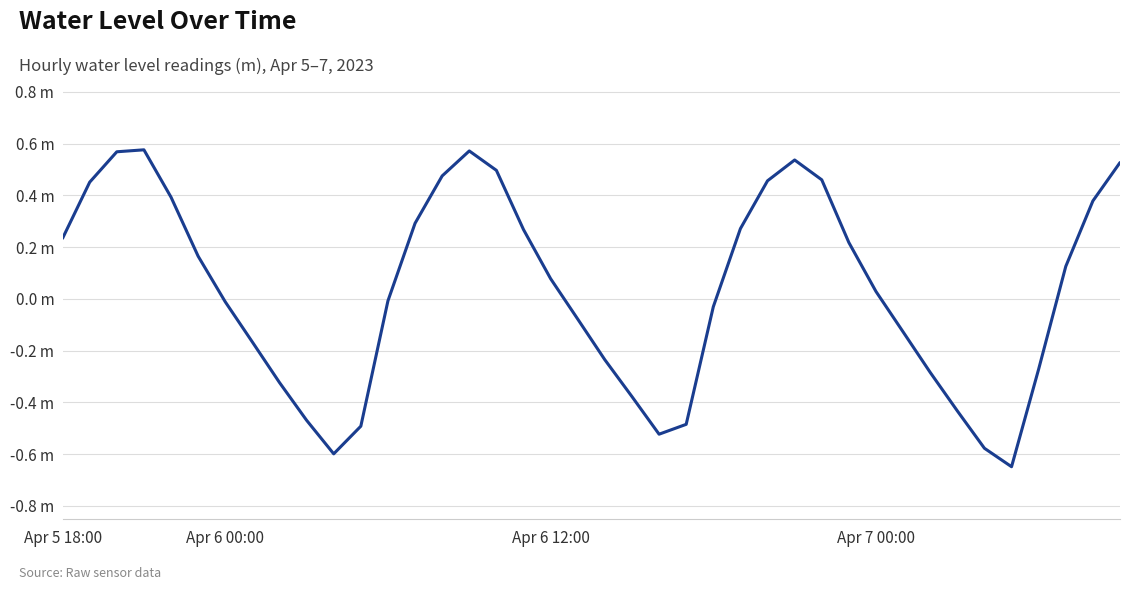

Does the chart display data point markers on the line(s)?

No